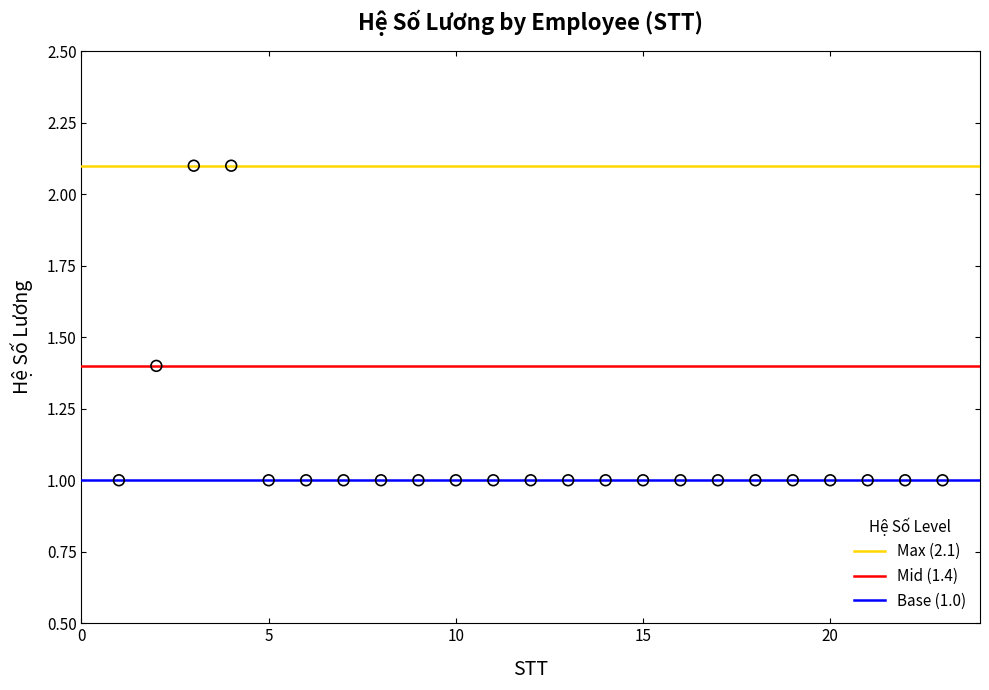

What is the range of X values (max minus min)?

22.0